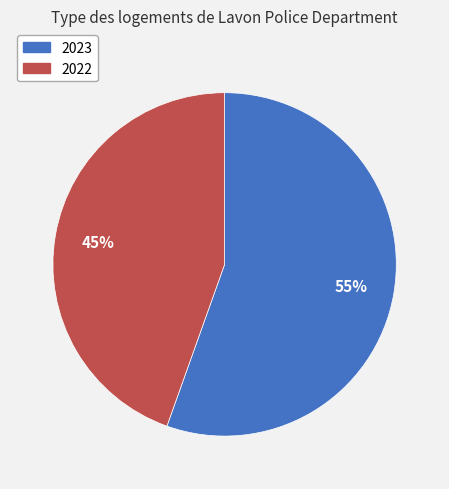

Which category has the smallest portion of the pie?

2022